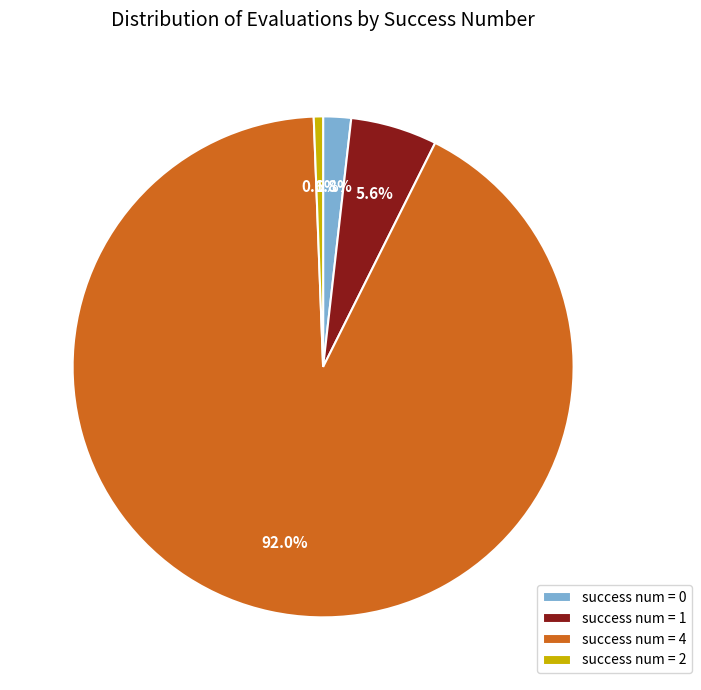

Between success num = 4 and success num = 1, which is larger?

success num = 4